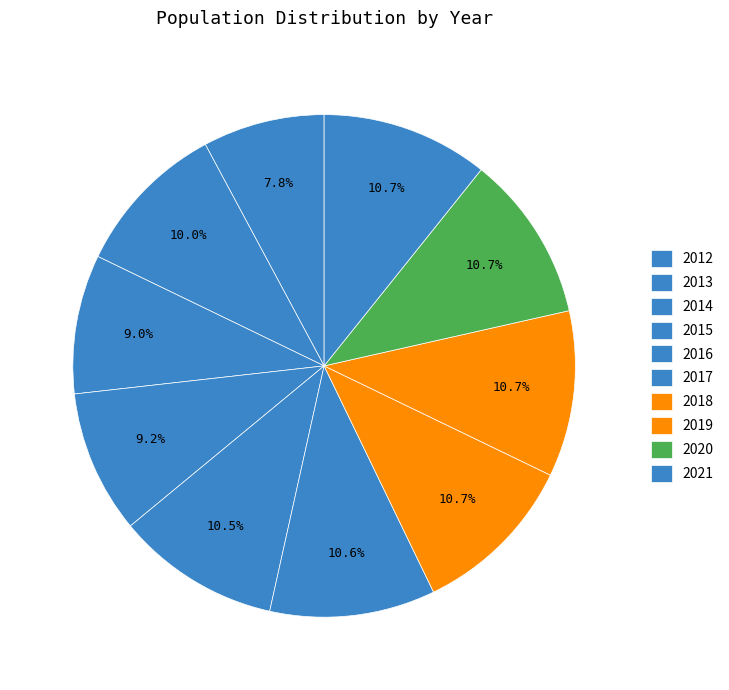

Count the number of slices in the pie.

10